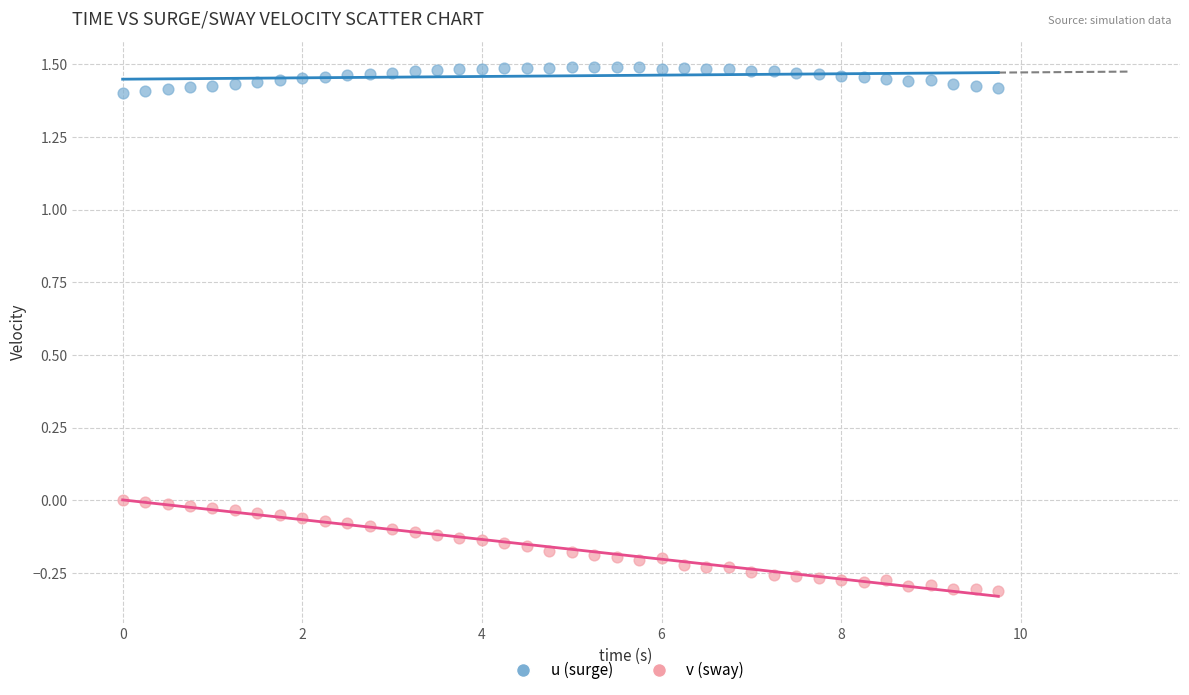

Across all data points, what is the range of X values (max minus min)?

9.8